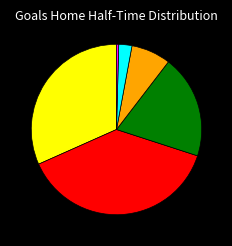

Is there any slice that represents more than half of the pie?

No